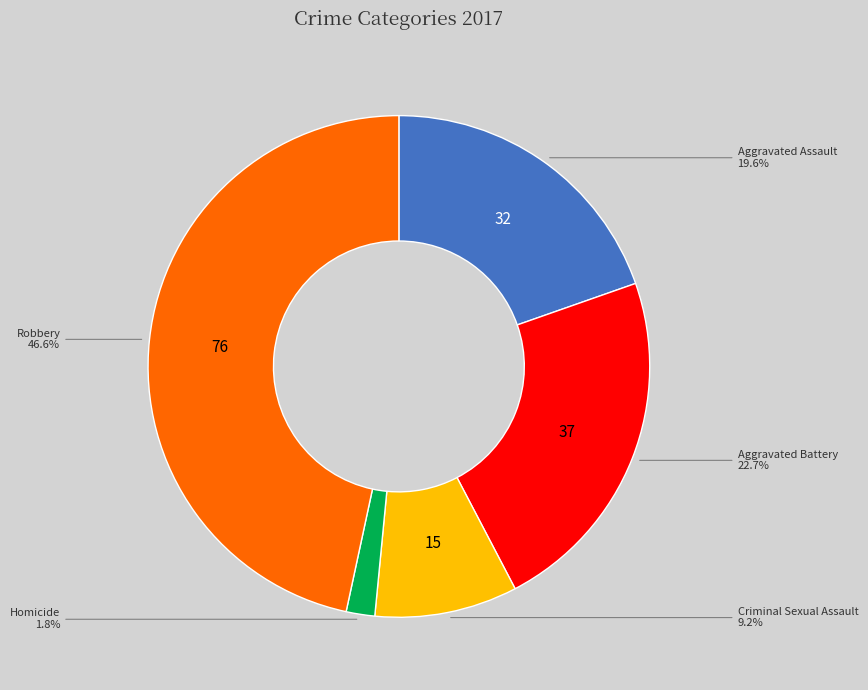

What percentage is NOT represented by Robbery?

53.4%